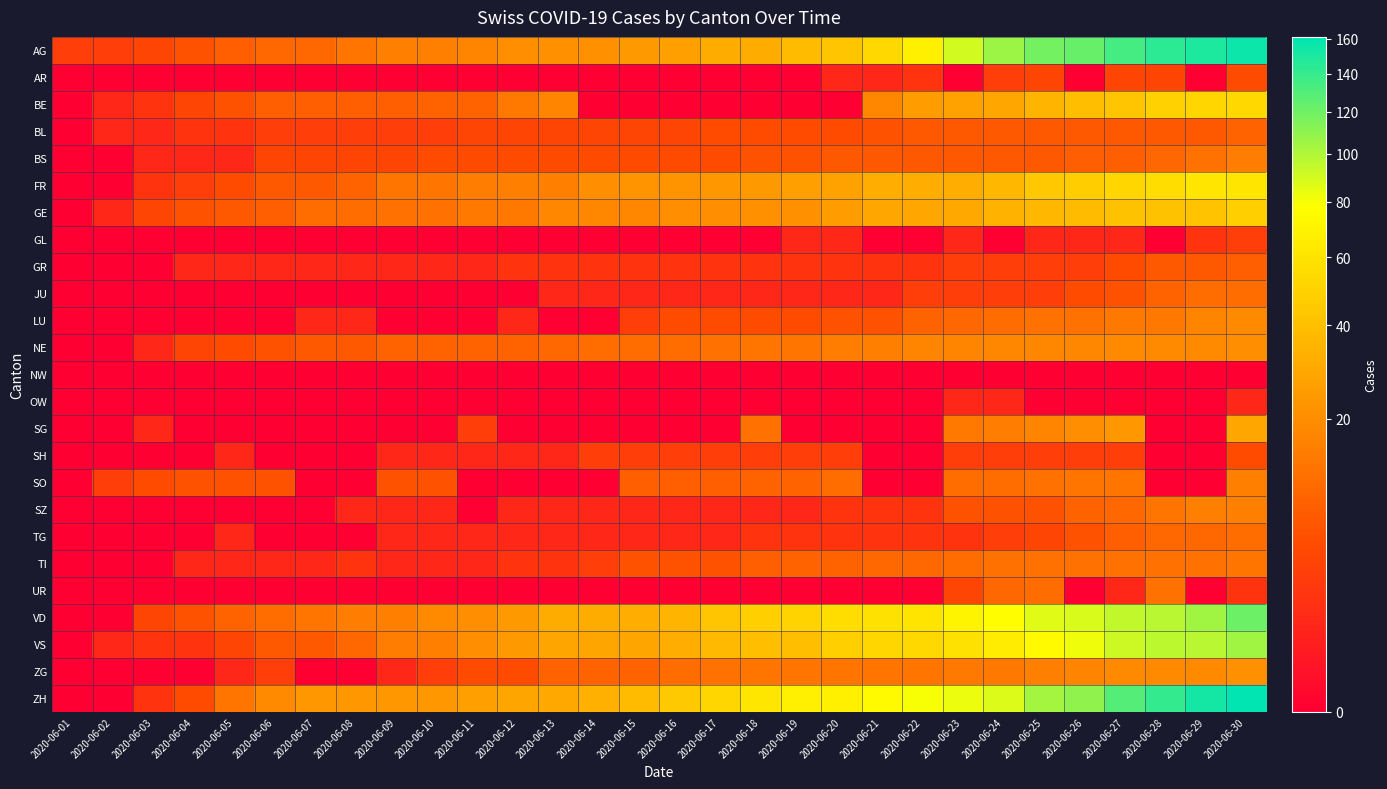

Between 2020-06-04 and 2020-06-19, which is larger?

2020-06-19